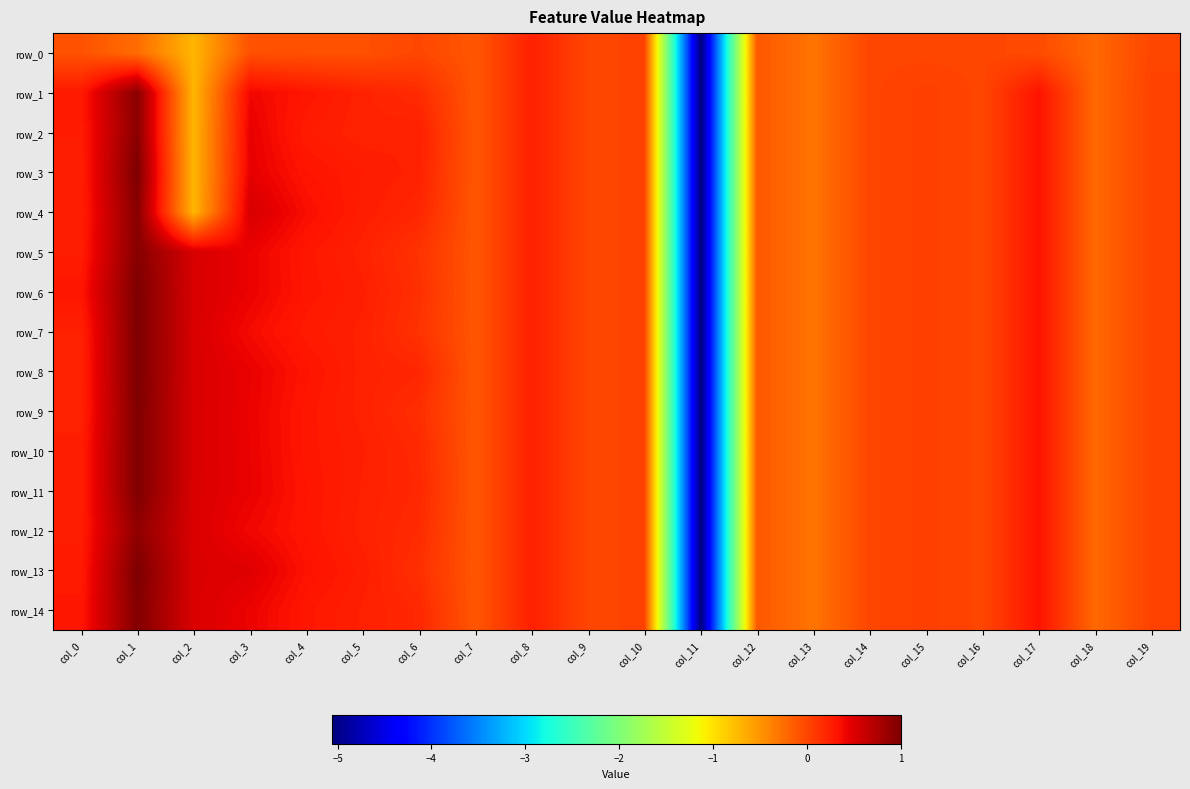

Which category has the lowest value across all series?

col_11